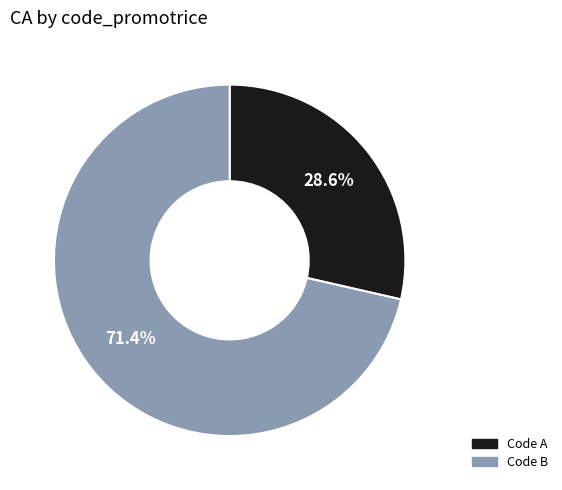

Which slice is the smallest?

Code A